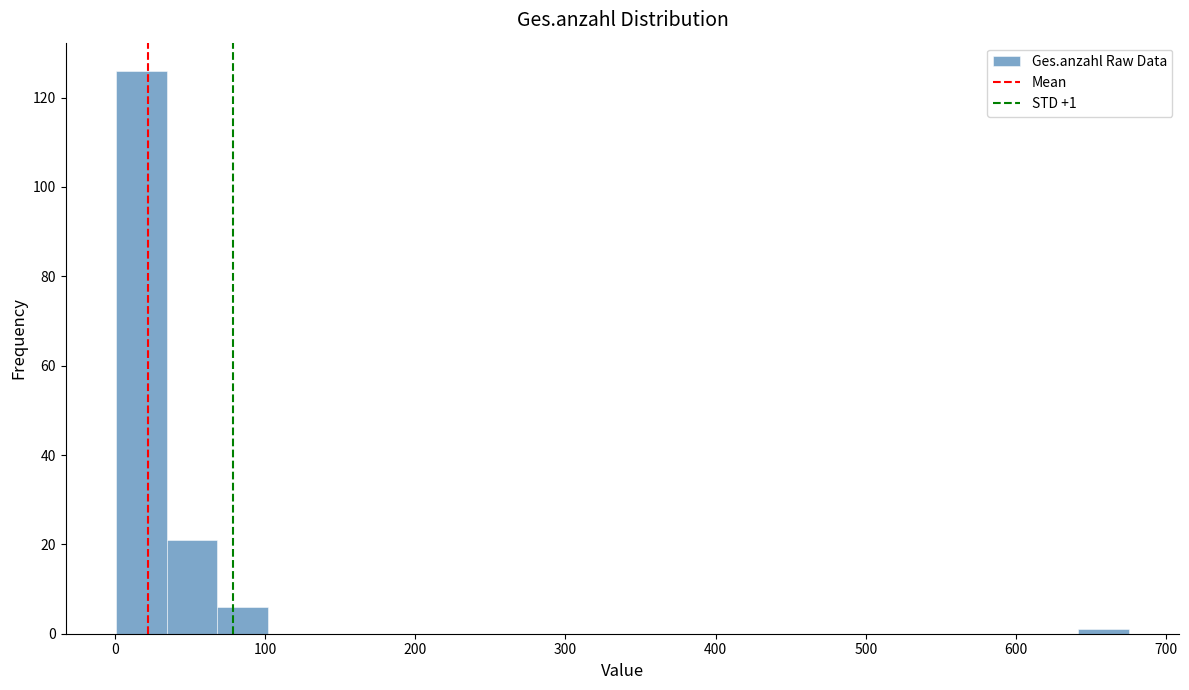

Read against the x-axis, roughly where is the centre of the tallest bar?

20